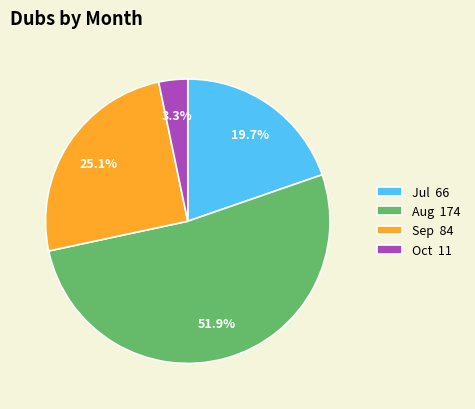

How many slices are in this pie chart?

4